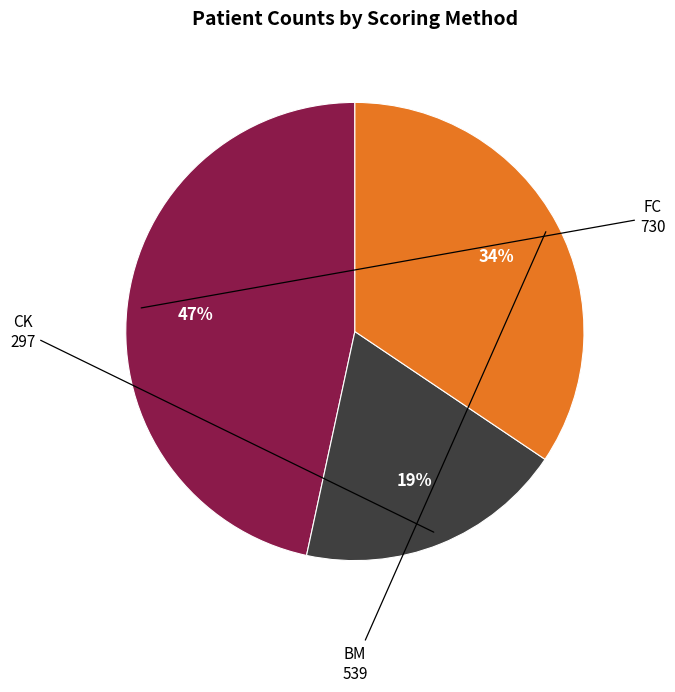

To the nearest percent, what is the difference between the largest and smallest slice percentages?

28%